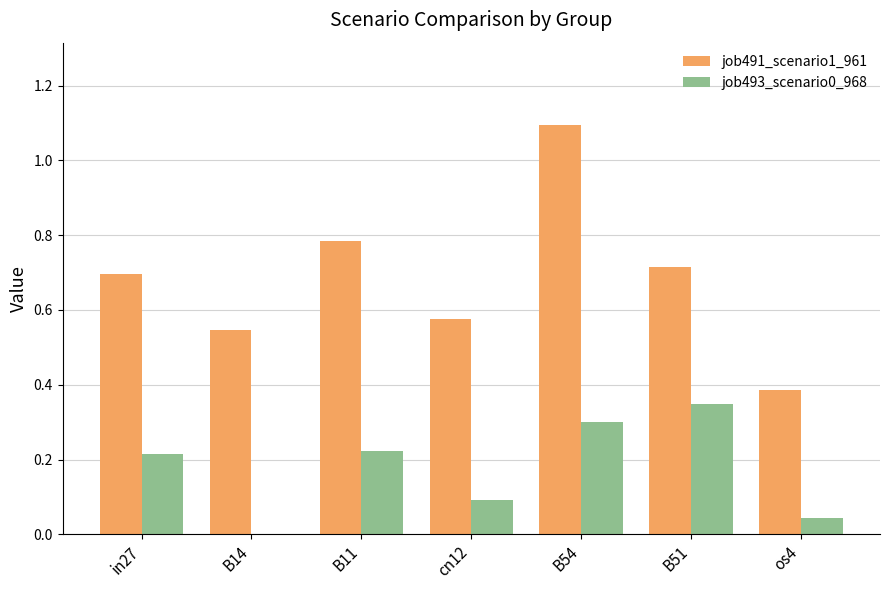

The value of job493_scenario0_968 at B54 is 0.1. True or false?

False